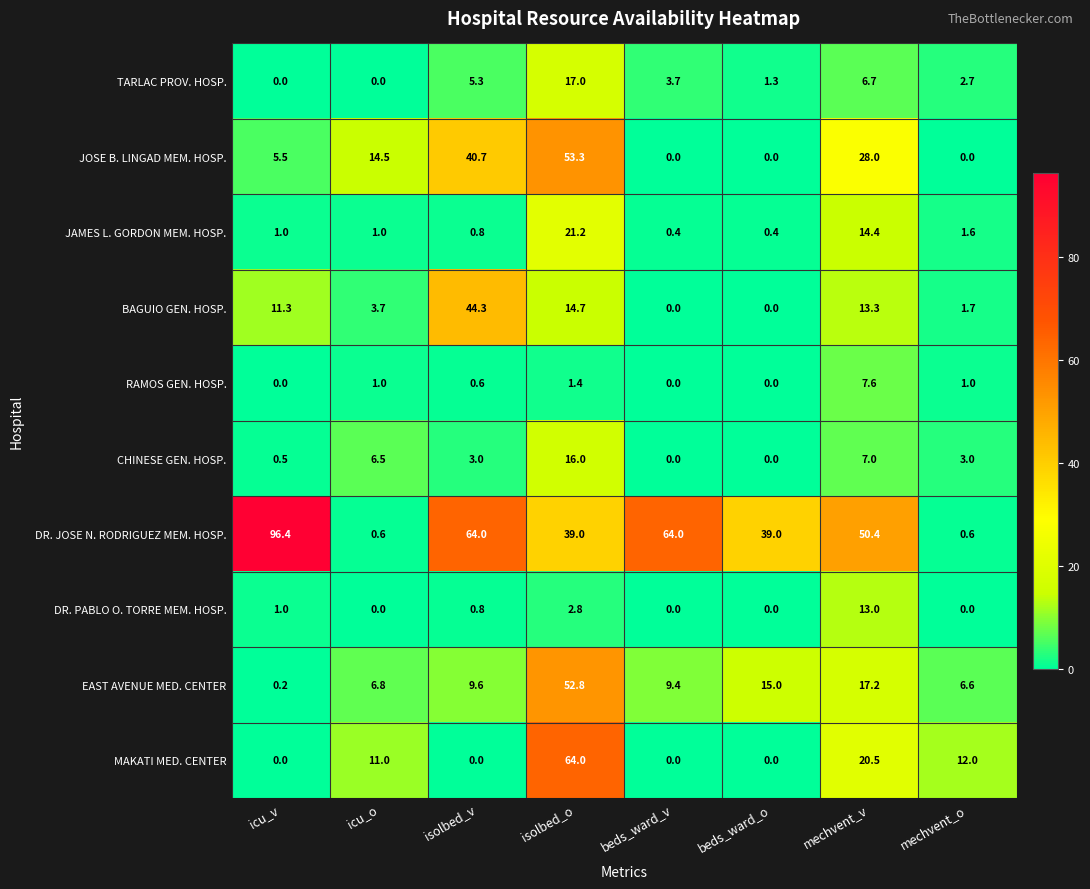

Which series has the largest range (max minus min)?

DR. JOSE N. RODRIGUEZ MEM. HOSP.